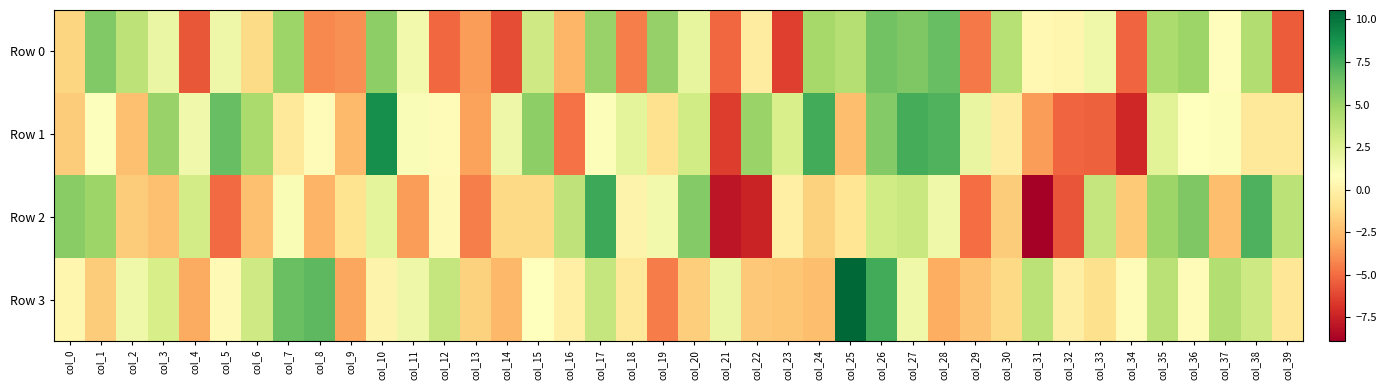

Which series has the largest total across all categories?

Row 1